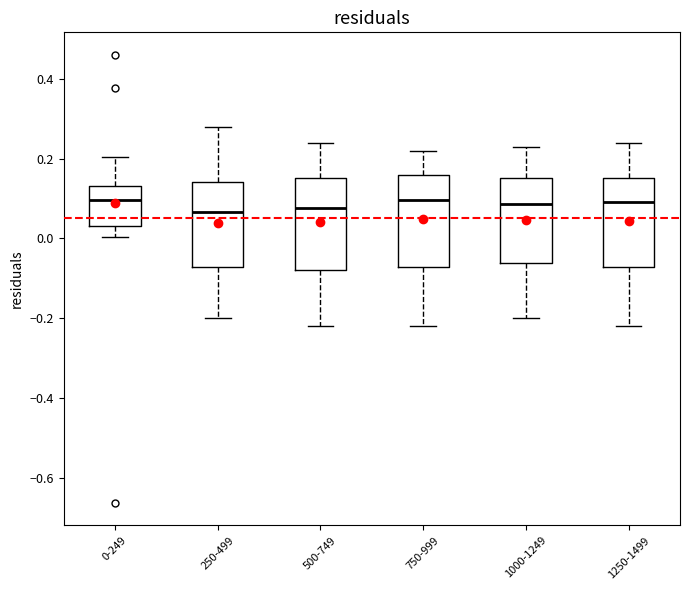

Reading left to right, transcribe this box plot: for each box, give where its median line is, the range the box spans, and where its two whiskers end, as read against the y-axis. The values are not printed on the chart, so give them approximately, as read against the axis.

0-249: median 0.10, box 0.04 to 0.14, whiskers 0.00 to 0.20
250-499: median 0.06, box -0.08 to 0.14, whiskers -0.20 to 0.28
500-749: median 0.08, box -0.08 to 0.16, whiskers -0.22 to 0.24
750-999: median 0.10, box -0.08 to 0.16, whiskers -0.22 to 0.22
1000-1249: median 0.08, box -0.06 to 0.16, whiskers -0.20 to 0.24
1250-1499: median 0.10, box -0.08 to 0.16, whiskers -0.22 to 0.24